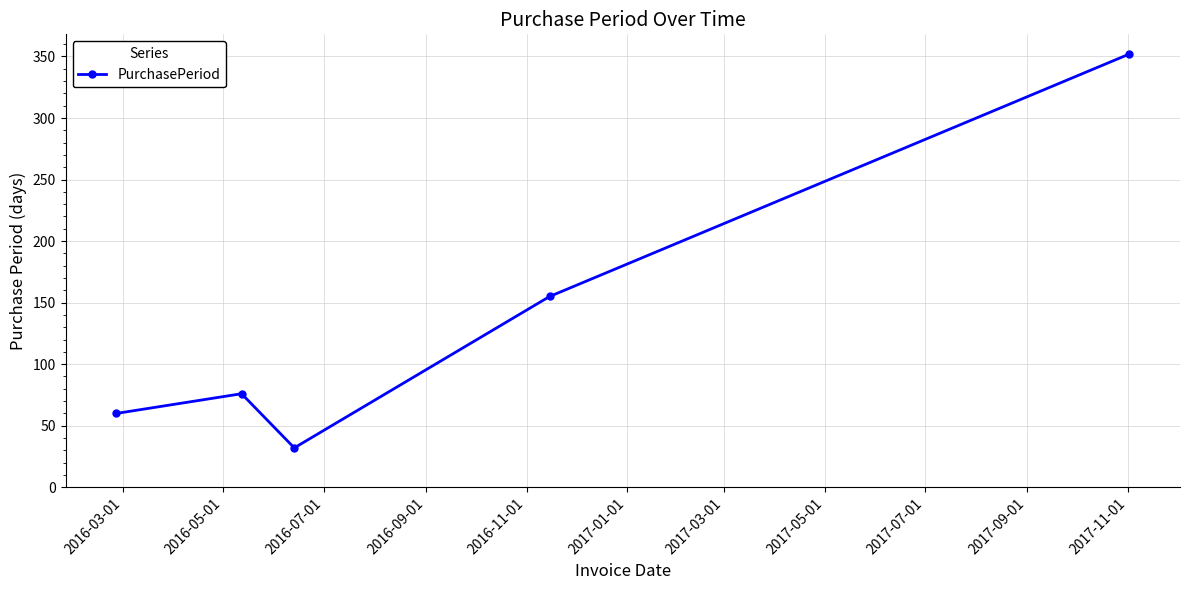

What is the difference between the maximum and minimum values?

320